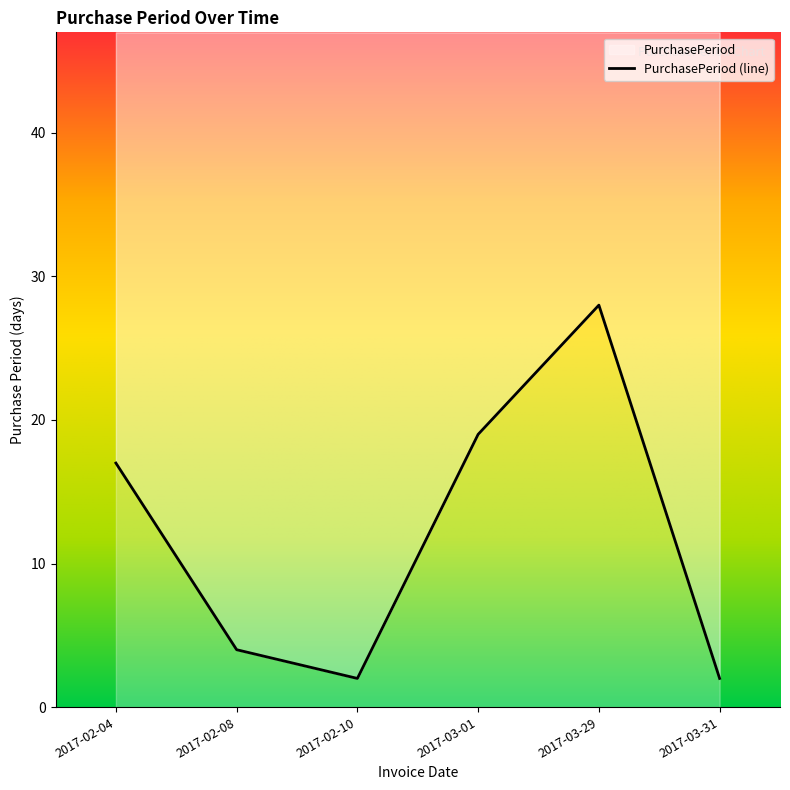

Reading left to right, extract all data points from this chart.

17	4	2	19	28	2